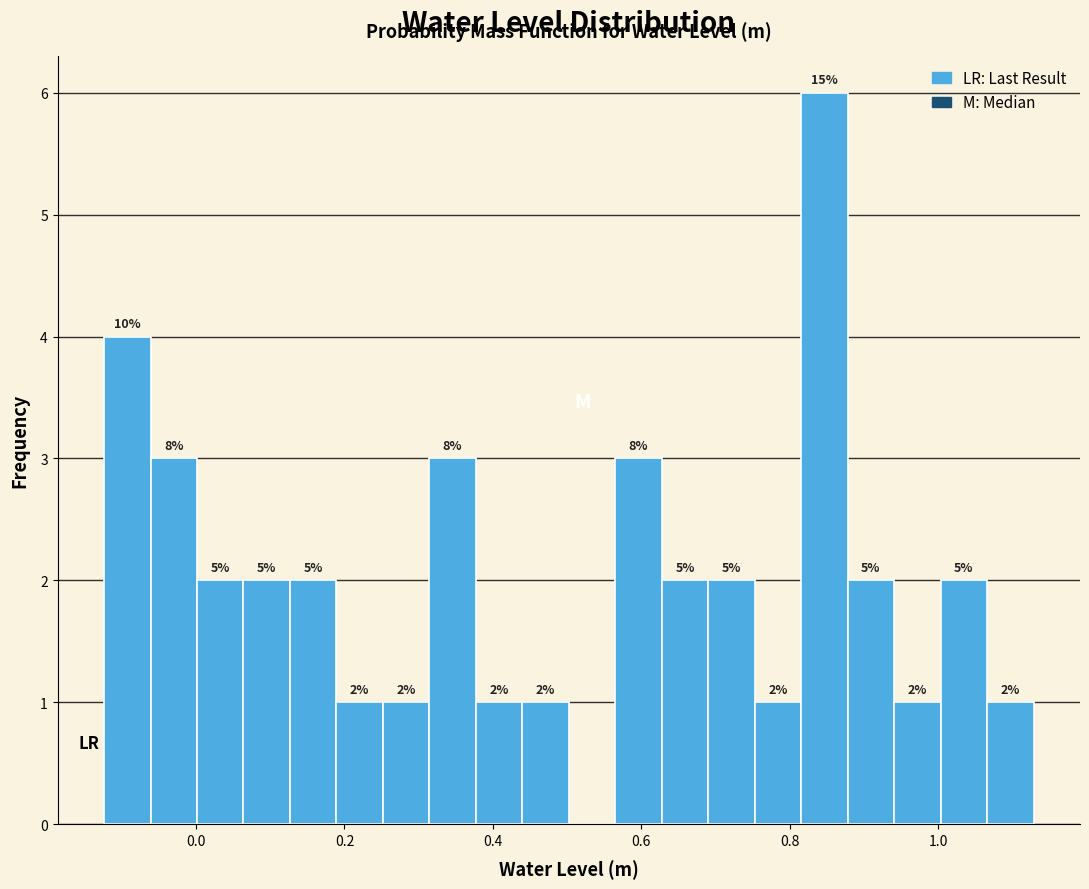

Read against the x-axis, roughly where is the centre of the tallest bar?

0.84